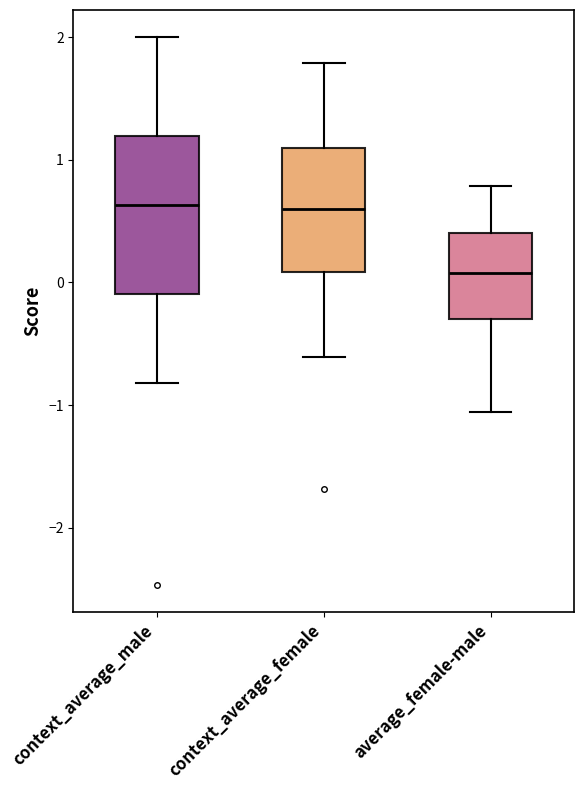

Reading left to right, transcribe this box plot: for each box, give where its median line is, the range the box spans, and where its two whiskers end, as read against the y-axis. The values are not printed on the chart, so give them approximately, as read against the axis.

context_average_male: median 0.6, box -0.1 to 1.2, whiskers -0.8 to 2.0
context_average_female: median 0.6, box 0.1 to 1.1, whiskers -0.6 to 1.8
average_female-male: median 0.1, box -0.3 to 0.4, whiskers -1.1 to 0.8